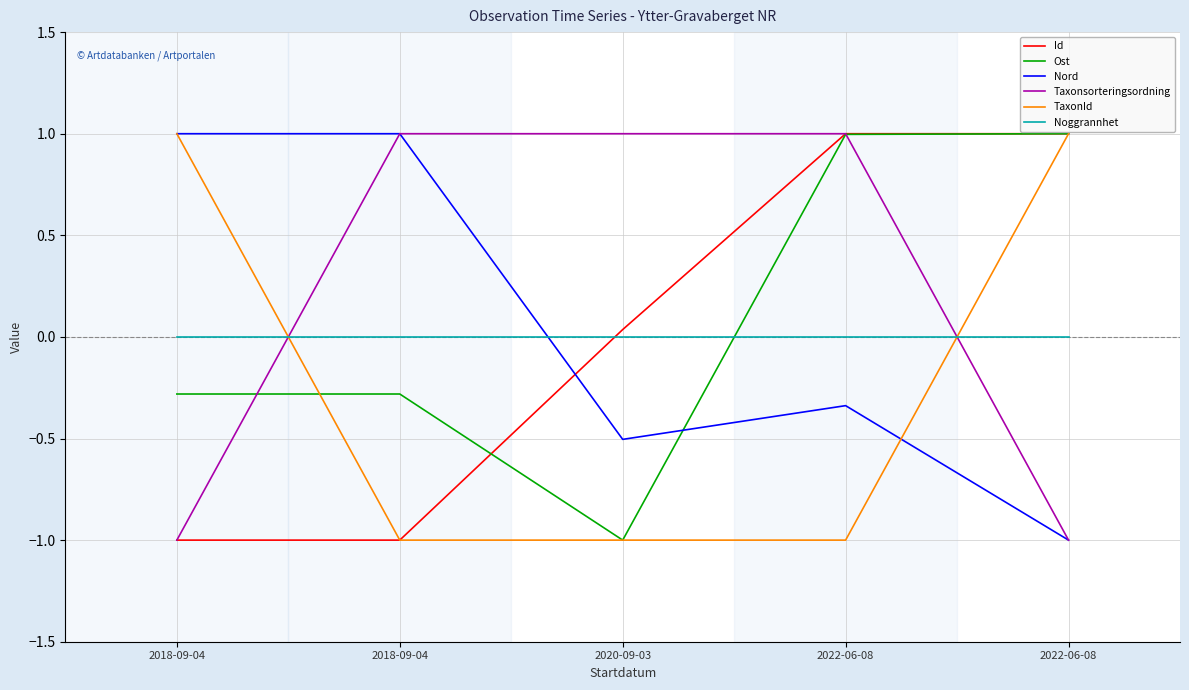

Reading left to right, extract all data points from this chart.

Id: 2018-09-04=-1.0	2018-09-04=-1.0	2020-09-03=0.0	2022-06-08=1.0	2022-06-08=1.0
Ost: 2018-09-04=-0.3	2018-09-04=-0.3	2020-09-03=-1.0	2022-06-08=1.0	2022-06-08=1.0
Nord: 2018-09-04=1.0	2018-09-04=1.0	2020-09-03=-0.5	2022-06-08=-0.3	2022-06-08=-1.0
Taxonsorteringsordning: 2018-09-04=-1.0	2018-09-04=1.0	2020-09-03=1.0	2022-06-08=1.0	2022-06-08=-1.0
TaxonId: 2018-09-04=1.0	2018-09-04=-1.0	2020-09-03=-1.0	2022-06-08=-1.0	2022-06-08=1.0
Noggrannhet: 2018-09-04=0.0	2018-09-04=0.0	2020-09-03=0.0	2022-06-08=0.0	2022-06-08=0.0